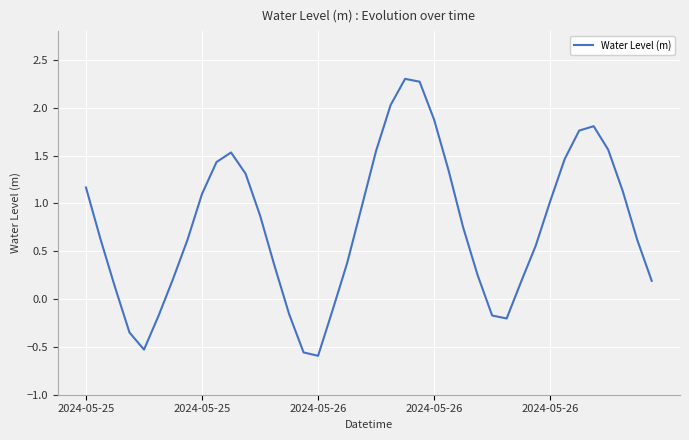

How many values are below zero?

9